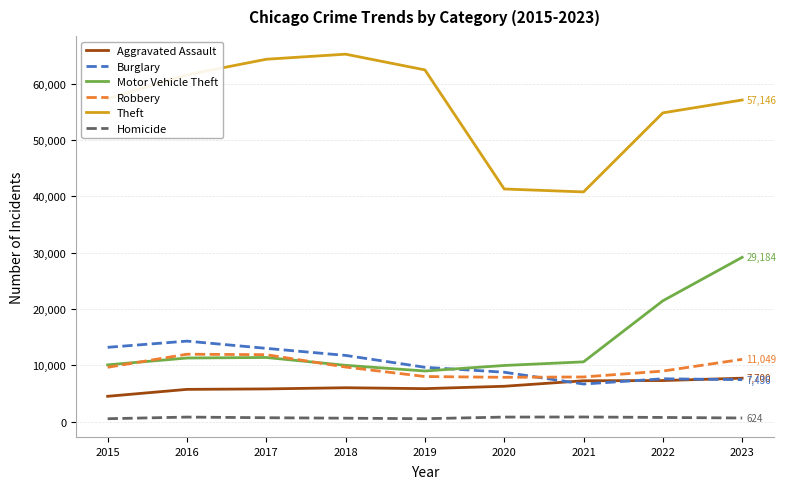

Which series has the largest range (max minus min)?

Theft